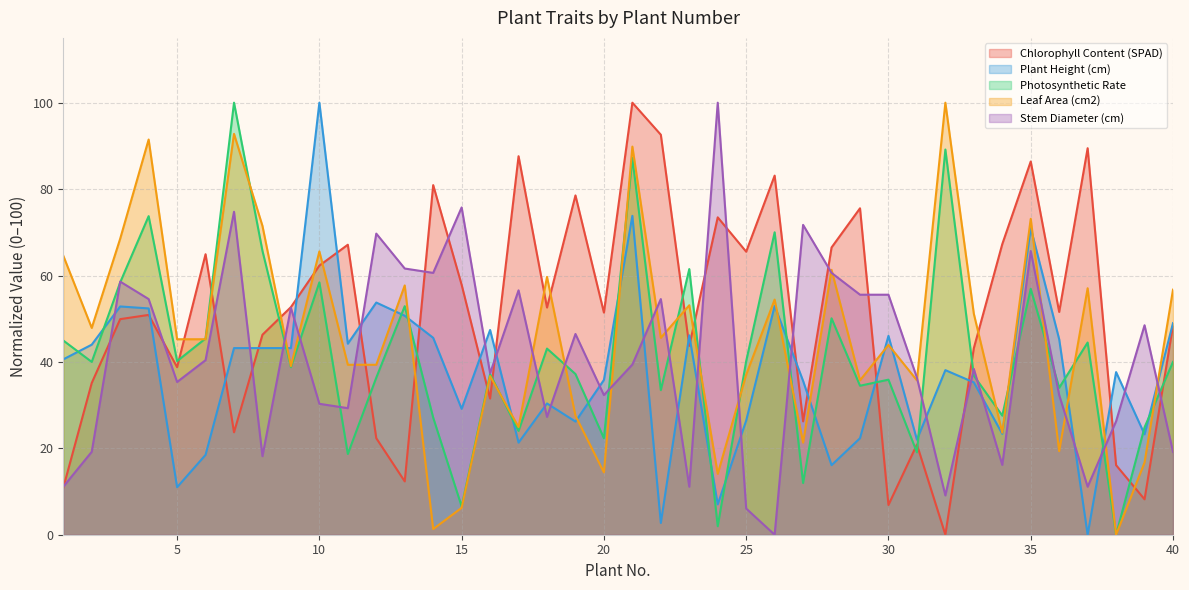

What is the maximum value for Plant Height (cm)?

100.0